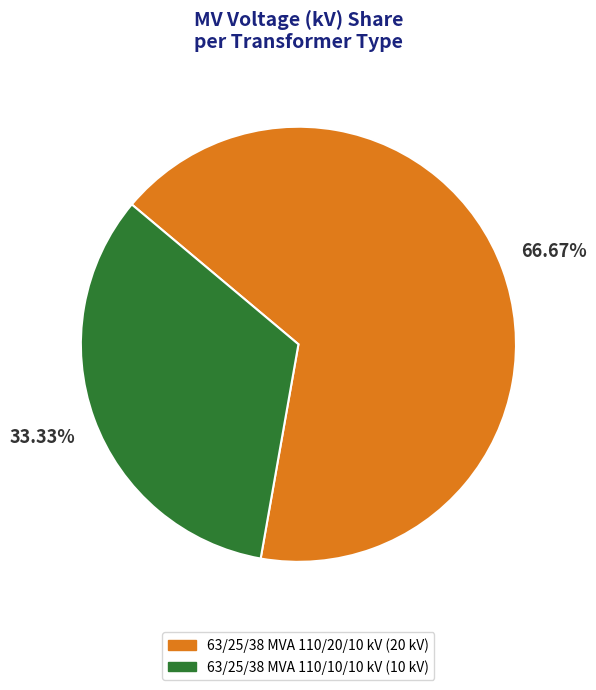

What is the ratio of the value at 63/25/38 MVA 110/10/10 kV to the value at 63/25/38 MVA 110/20/10 kV?

0.5